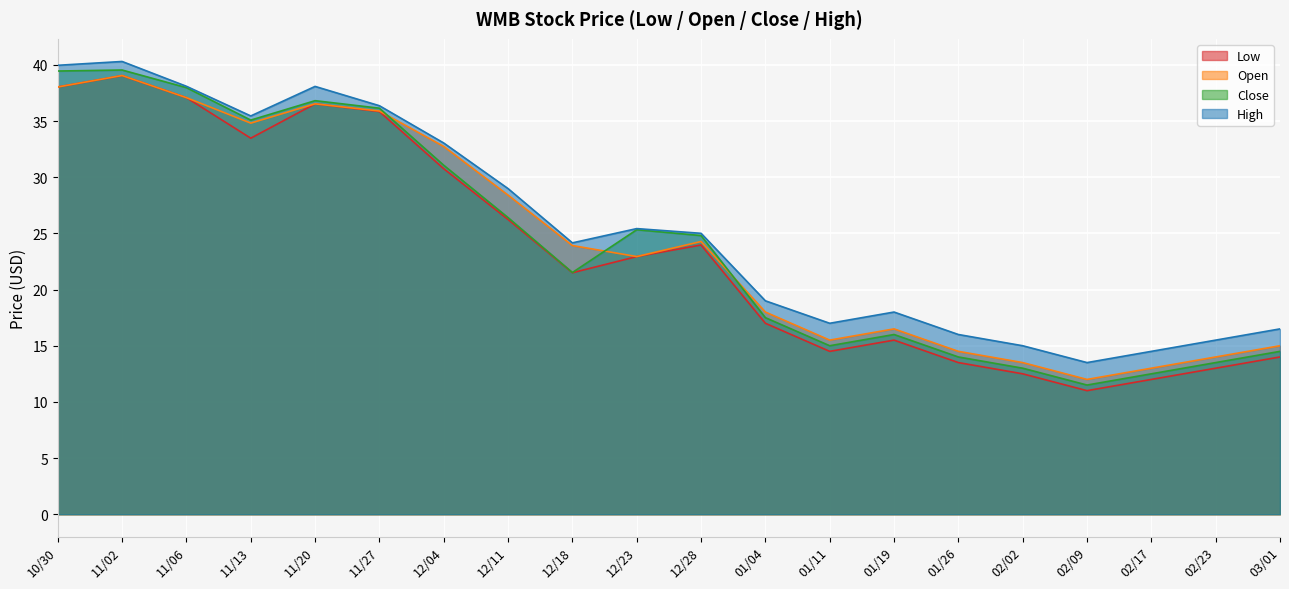

Which has a higher value, 11/20 or 11/02?

11/02